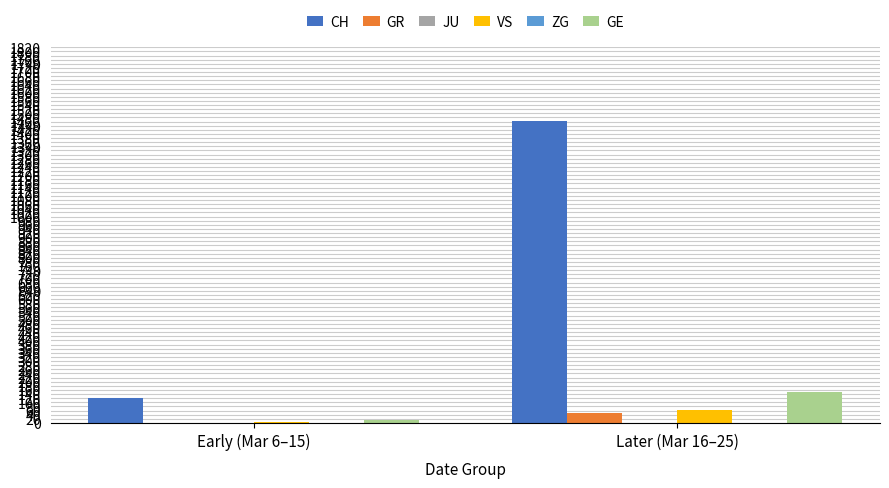

True or false: CH has a value of 50 at Early (Mar 6–15).

False